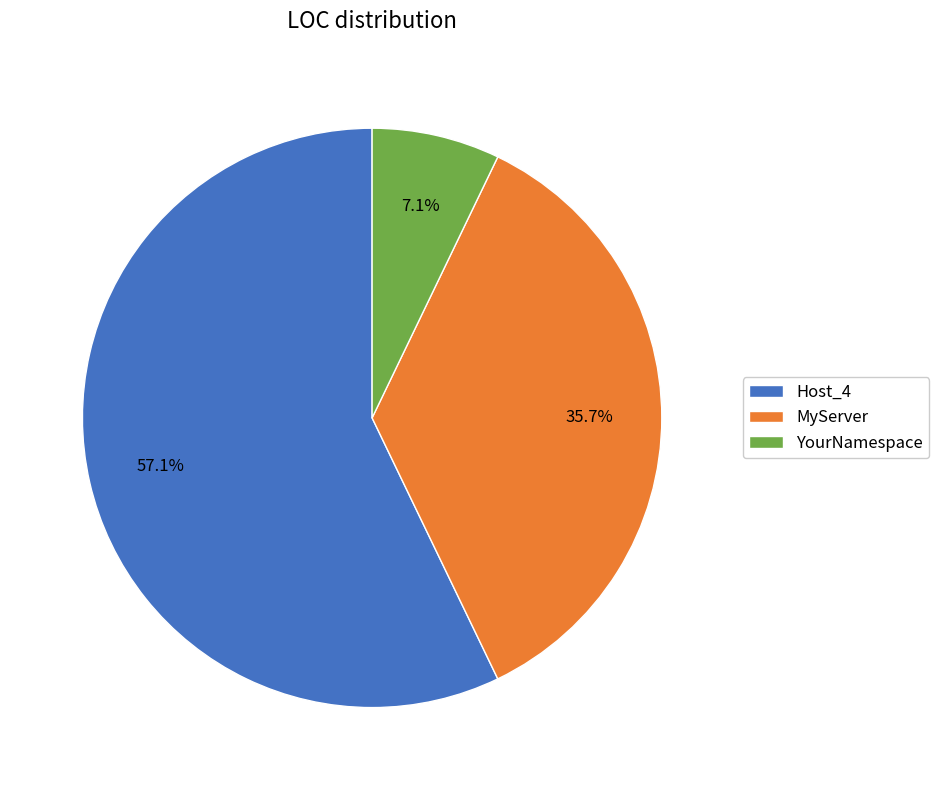

The Host_4 slice represents 49% of the pie. True or false?

False